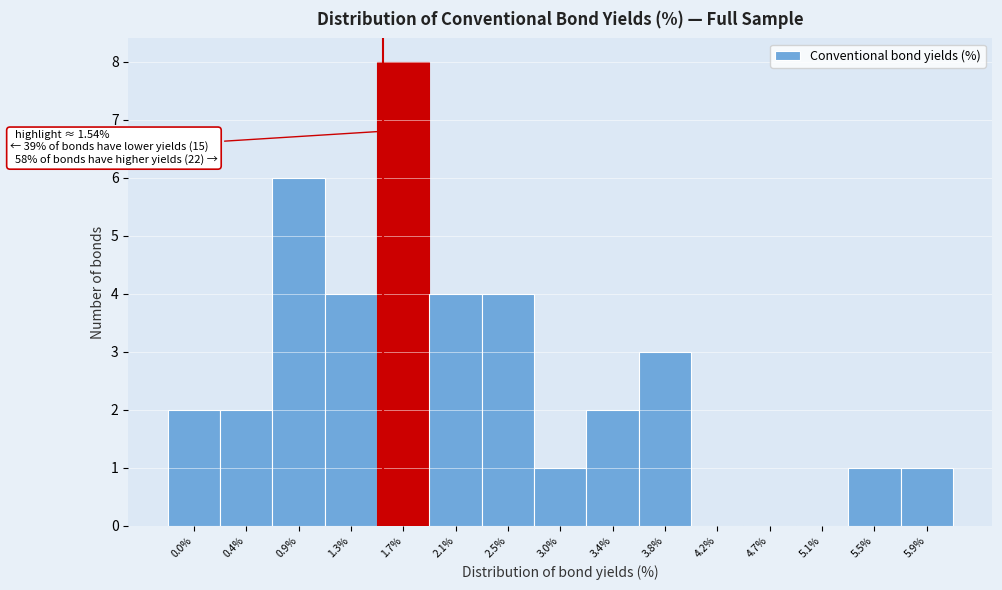

Over which range of the x-axis is the bar tallest?

1.50 to 1.90